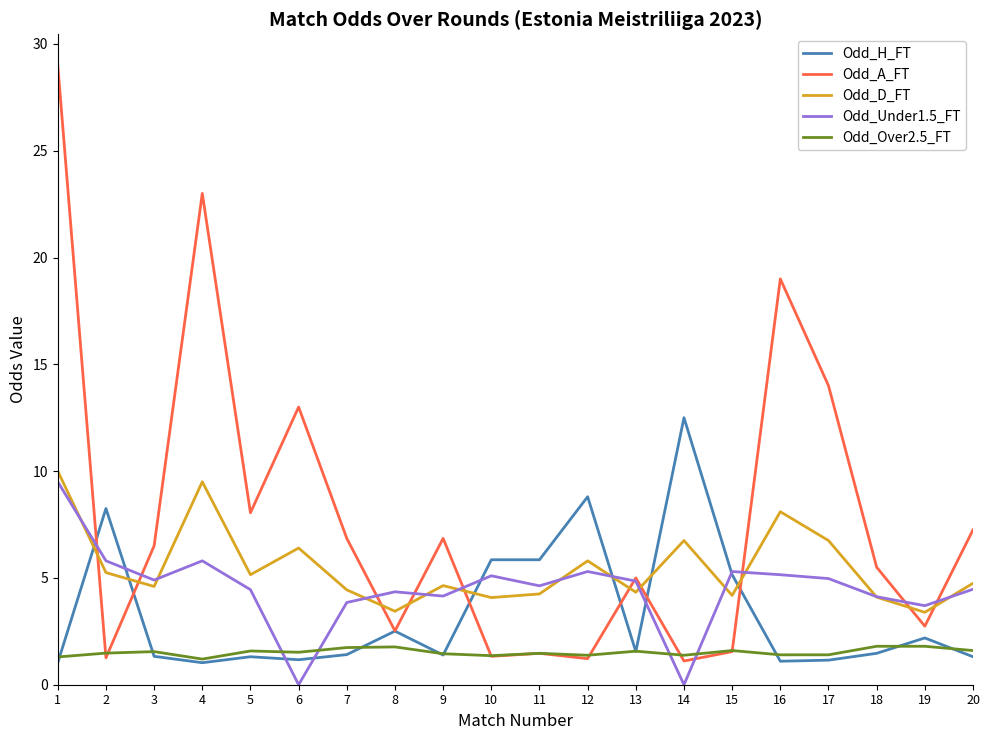

Is the value of Odd_D_FT at 16 greater than the value of Odd_Over2.5_FT at 1?

Yes